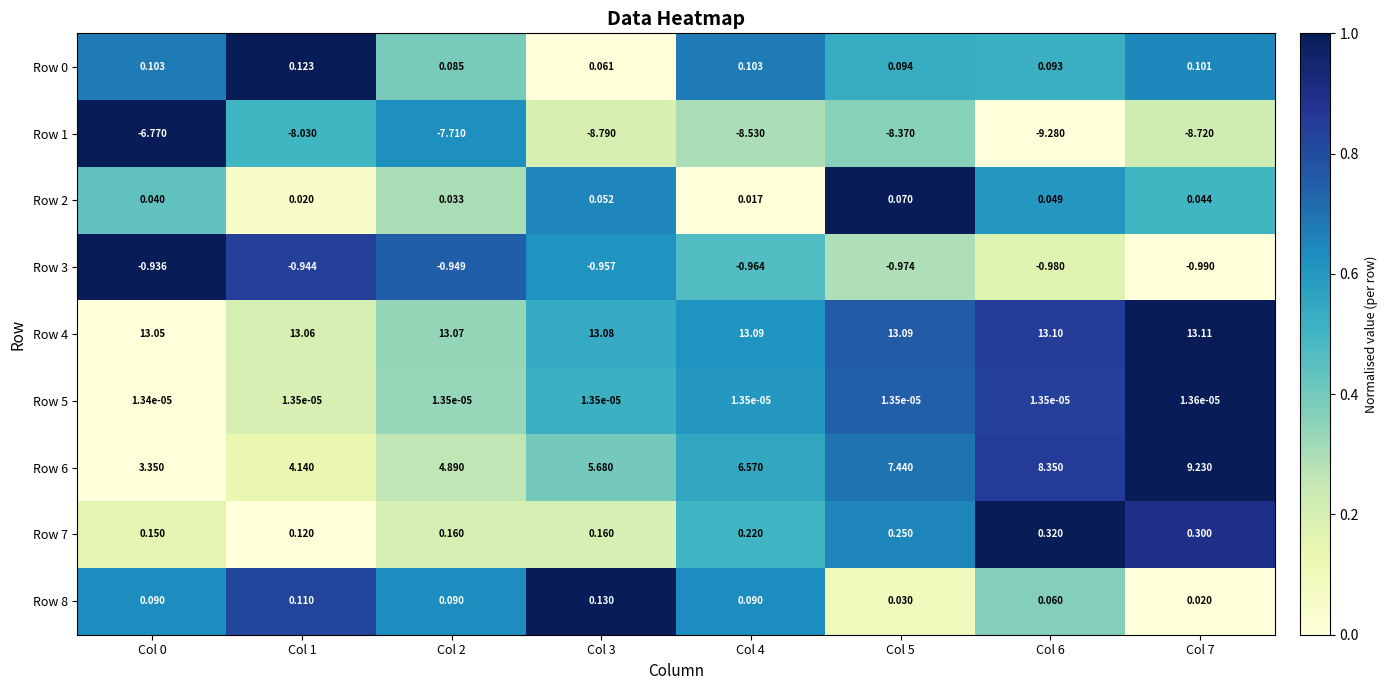

Is the value of Row 7 at Col 4 greater than the value of Row 5 at Col 7?

Yes